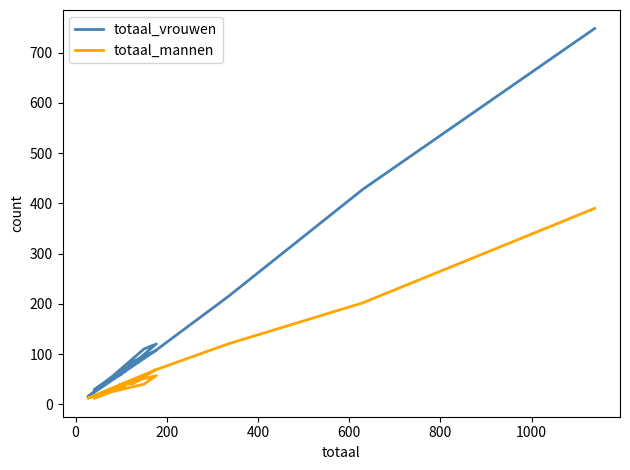

What is the label of the 13th point from the right?

200